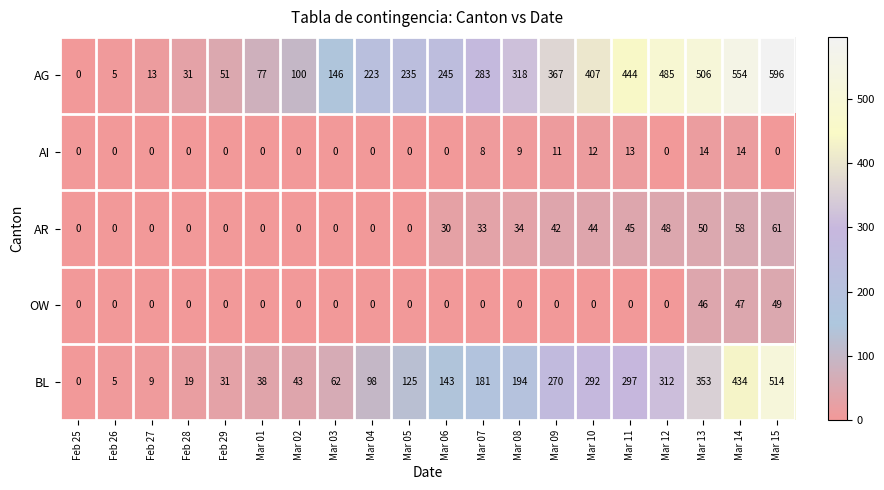

At how many categories does at least one series exceed 289?

8